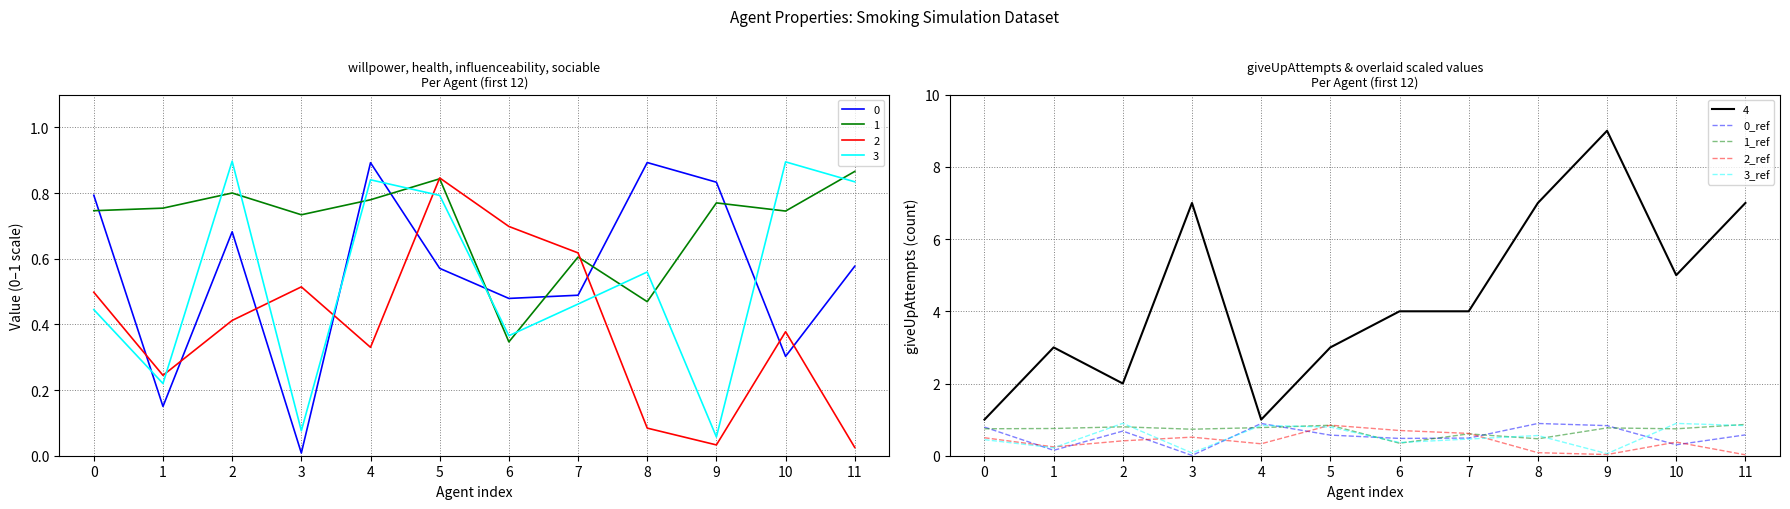

Rank the series by their maximum value, from lowest to highest.

2_ref, 1_ref, 0_ref, 3_ref